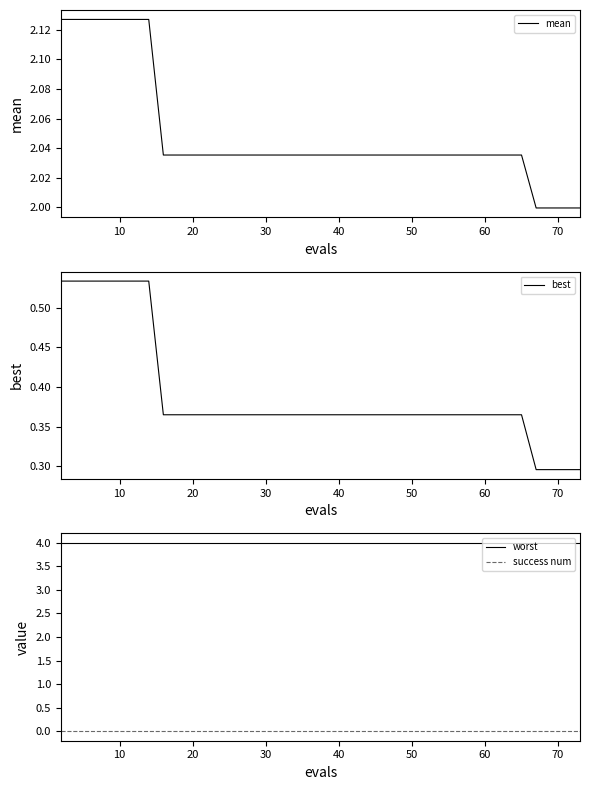

True or false: success num and worst intersect in this chart.

False